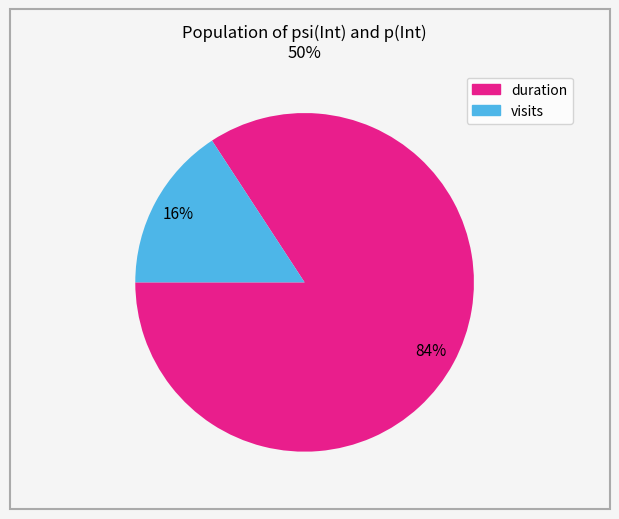

Rank the categories by value from lowest to highest.

visits, duration